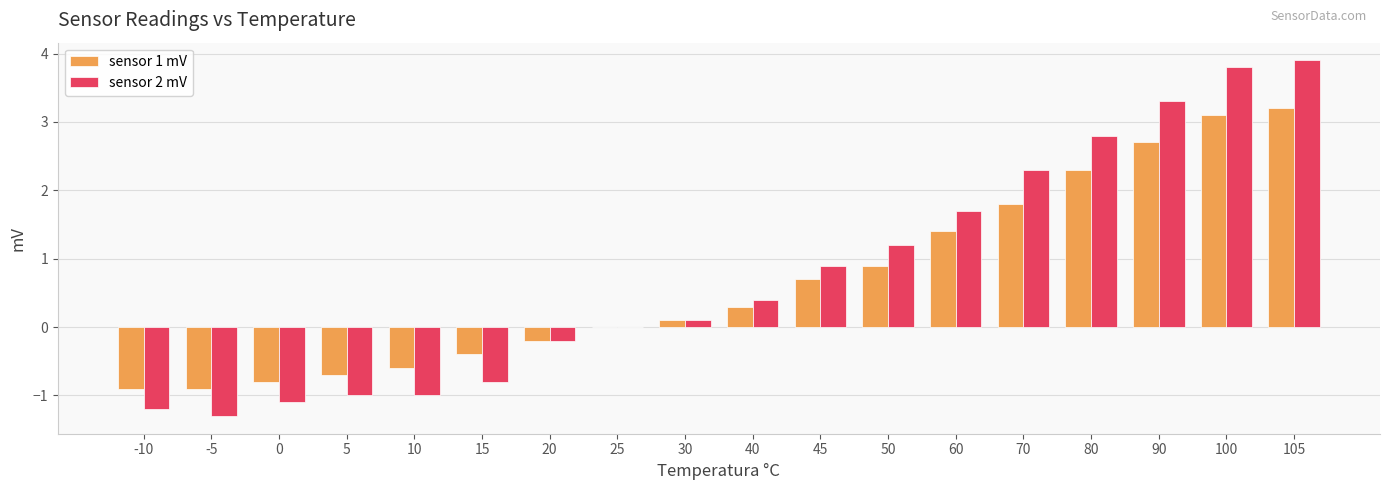

Which series changed the most between 50 and 80?

sensor 2 mV